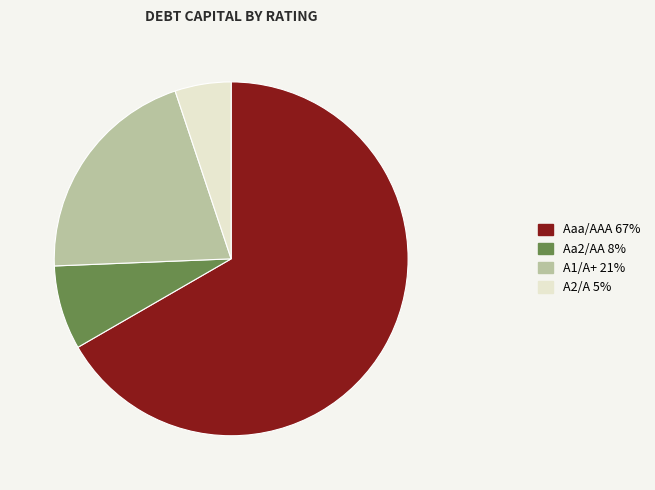

How many segments does this pie chart have?

4